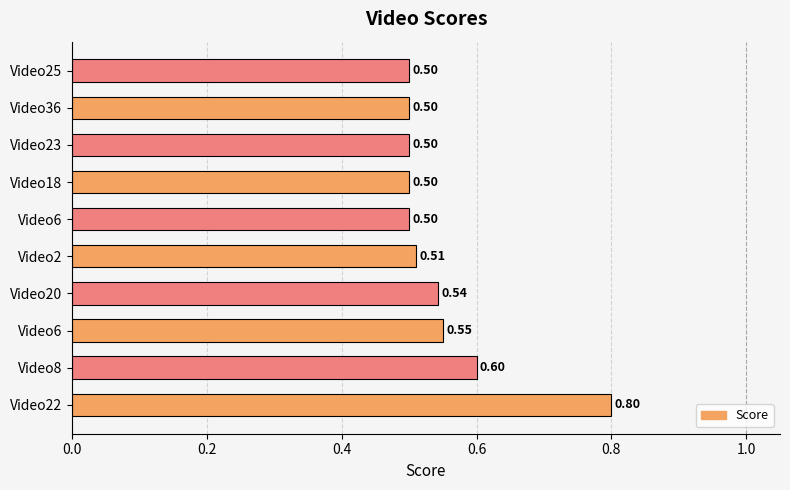

What is the difference between the maximum and minimum values?

0.3